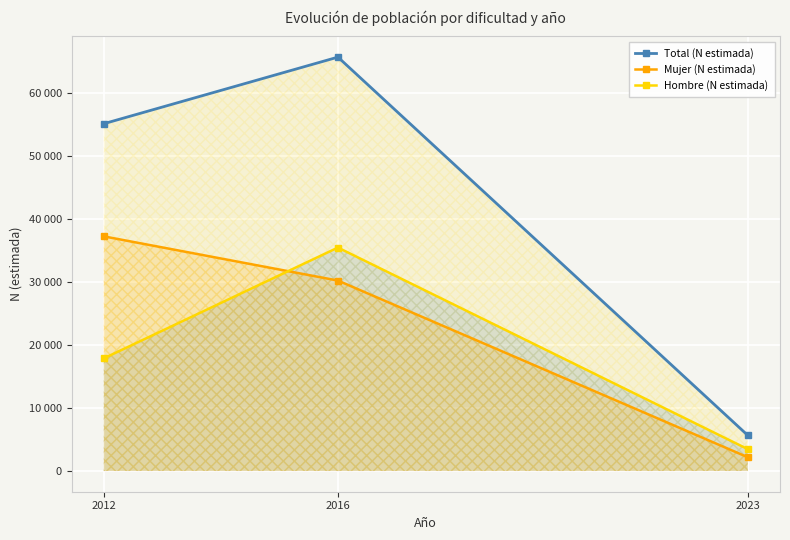

What is the maximum value shown in the chart?

65758